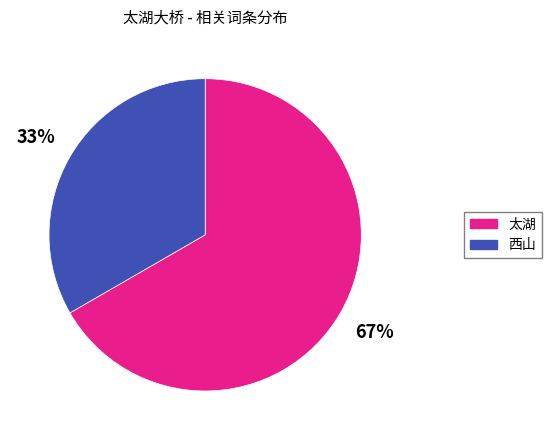

Between 西山 and 太湖, which is larger?

太湖